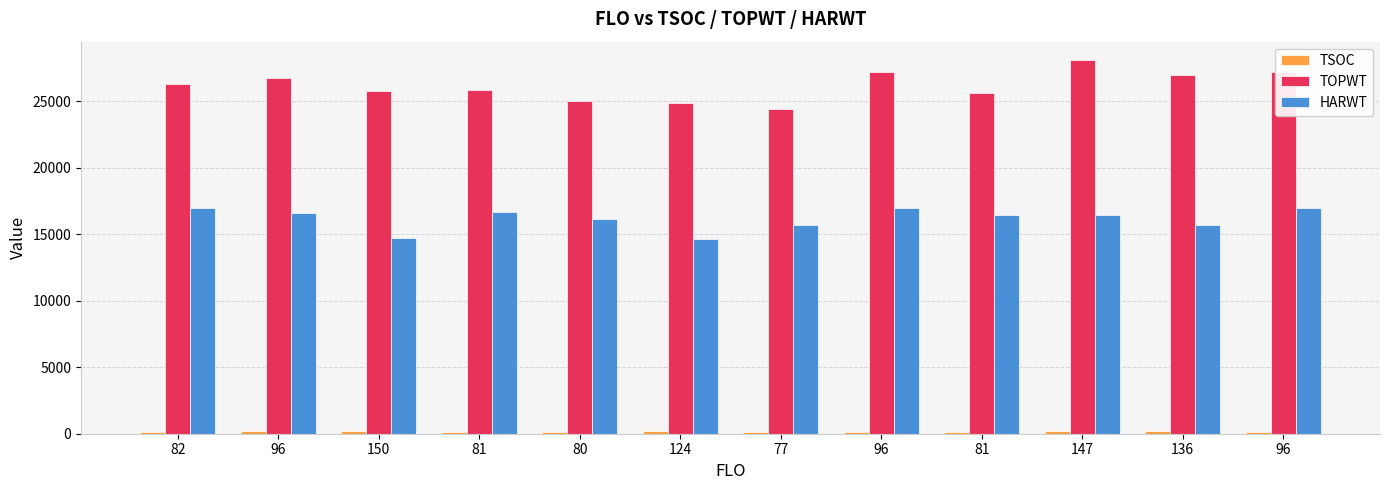

What is the total value across all series at 150?

40626